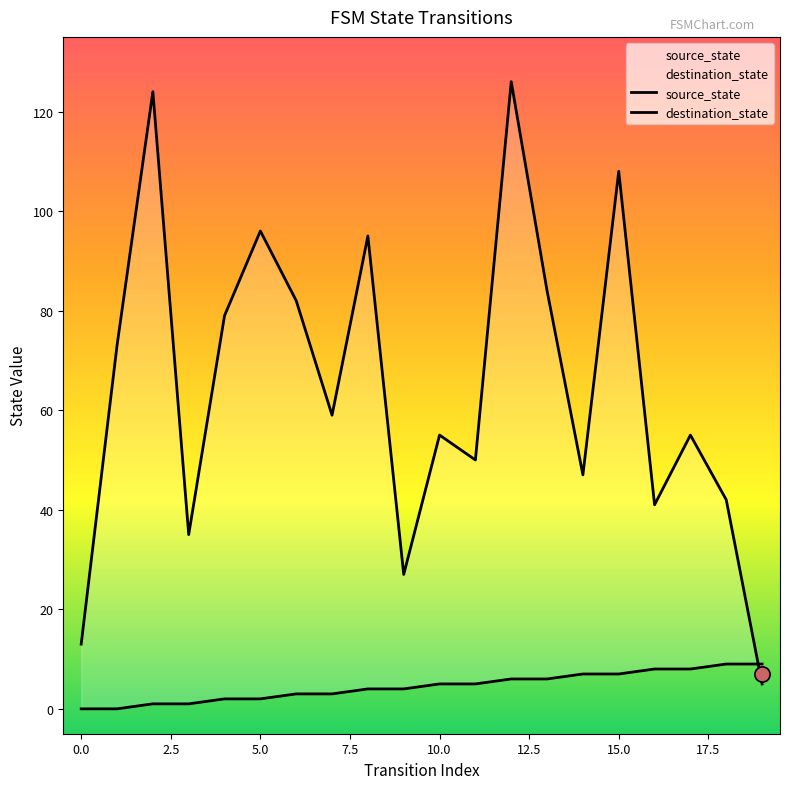

At how many categories does at least one series exceed 39?

16